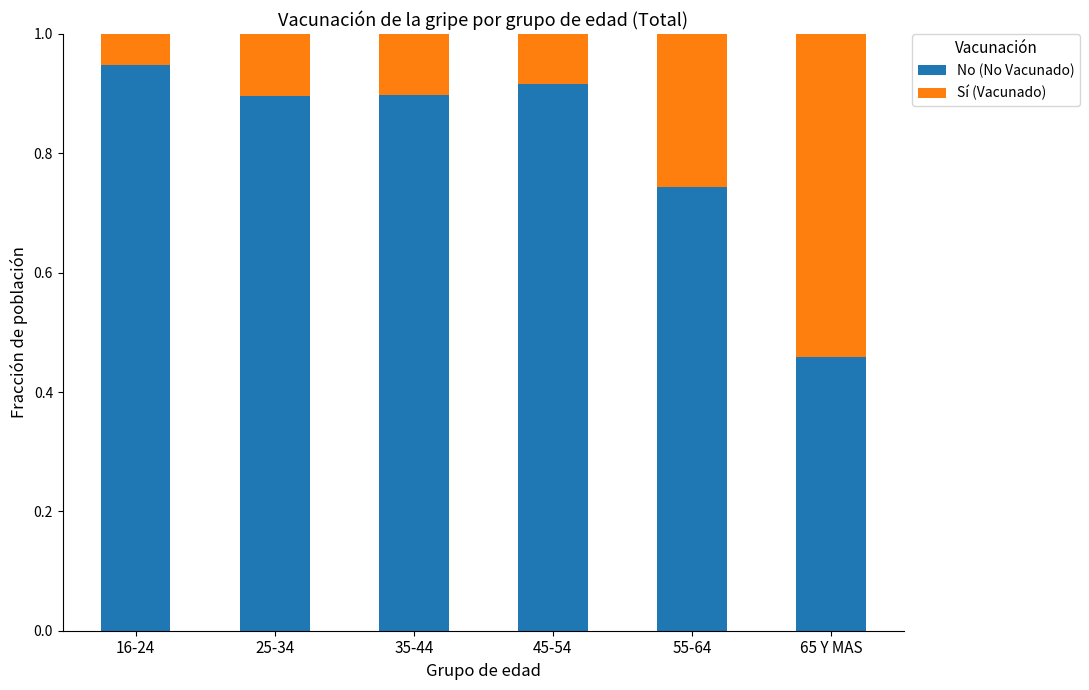

Is it true that No (No Vacunado) equals 0.9 at 25-34?

True